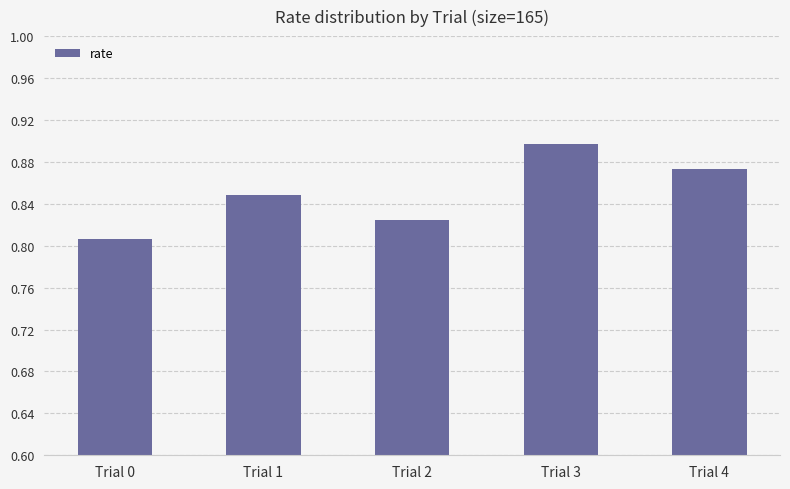

Which has a higher value, Trial 1 or Trial 2?

Trial 1